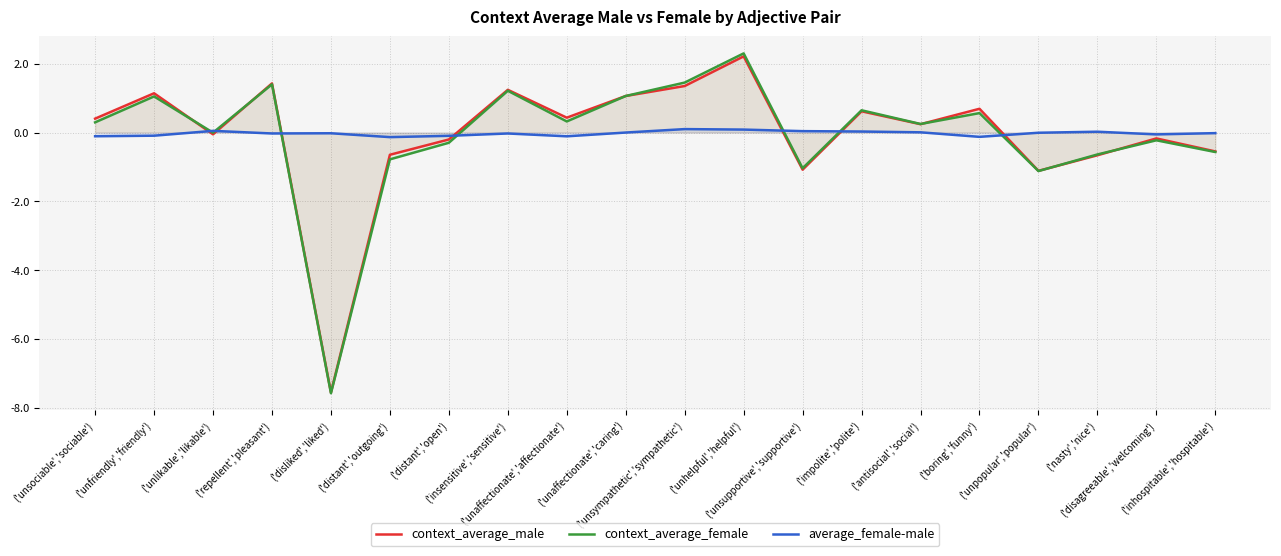

Reading left to right, what are all the values shown in this chart?

context_average_male: ('unsociable','sociable')=0.4	('unfriendly','friendly')=1.1	('unlikable','likable')=-0.1	('repellent','pleasant')=1.4	('disliked','liked')=-7.6	('distant','outgoing')=-0.6	('distant','open')=-0.2	('insensitive','sensitive')=1.2	('unaffectionate','affectionate')=0.4	('unaffectionate','caring')=1.1	('unsympathetic','sympathetic')=1.4	('unhelpful','helpful')=2.2	('unsupportive','supportive')=-1.1	('impolite','polite')=0.6	('antisocial','social')=0.2	('boring','funny')=0.7	('unpopular','popular')=-1.1	('nasty','nice')=-0.7	('disagreeable','welcoming')=-0.2	('inhospitable','hospitable')=-0.5
context_average_female: ('unsociable','sociable')=0.3	('unfriendly','friendly')=1.0	('unlikable','likable')=-0.0	('repellent','pleasant')=1.4	('disliked','liked')=-7.6	('distant','outgoing')=-0.8	('distant','open')=-0.3	('insensitive','sensitive')=1.2	('unaffectionate','affectionate')=0.3	('unaffectionate','caring')=1.1	('unsympathetic','sympathetic')=1.5	('unhelpful','helpful')=2.3	('unsupportive','supportive')=-1.0	('impolite','polite')=0.6	('antisocial','social')=0.2	('boring','funny')=0.6	('unpopular','popular')=-1.1	('nasty','nice')=-0.6	('disagreeable','welcoming')=-0.2	('inhospitable','hospitable')=-0.6
average_female-male: ('unsociable','sociable')=-0.1	('unfriendly','friendly')=-0.1	('unlikable','likable')=0.0	('repellent','pleasant')=-0.0	('disliked','liked')=-0.0	('distant','outgoing')=-0.1	('distant','open')=-0.1	('insensitive','sensitive')=-0.0	('unaffectionate','affectionate')=-0.1	('unaffectionate','caring')=-0.0	('unsympathetic','sympathetic')=0.1	('unhelpful','helpful')=0.1	('unsupportive','supportive')=0.0	('impolite','polite')=0.0	('antisocial','social')=0.0	('boring','funny')=-0.1	('unpopular','popular')=-0.0	('nasty','nice')=0.0	('disagreeable','welcoming')=-0.1	('inhospitable','hospitable')=-0.0